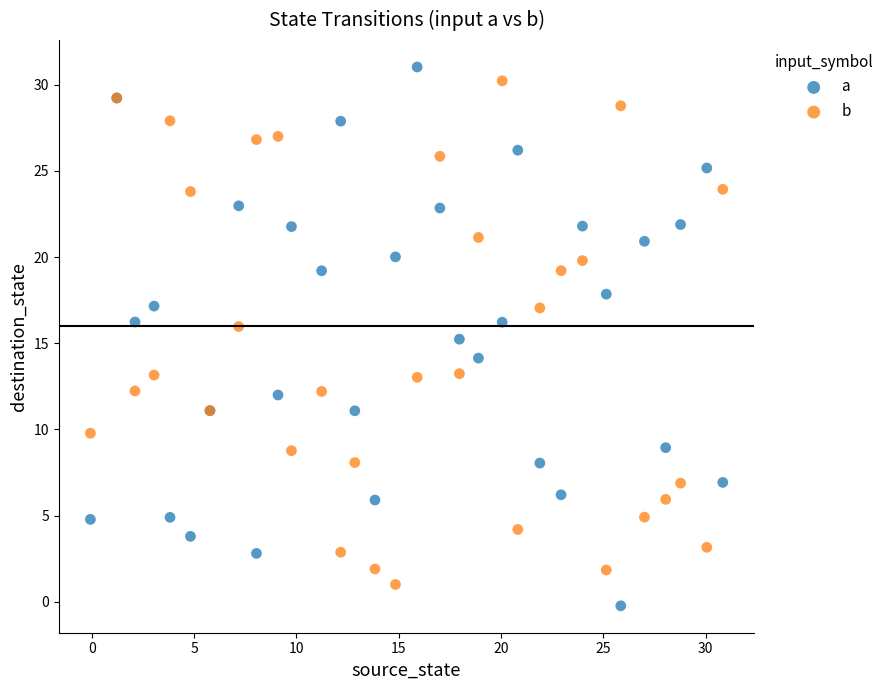

Which series has the largest Y range (max minus min)?

a